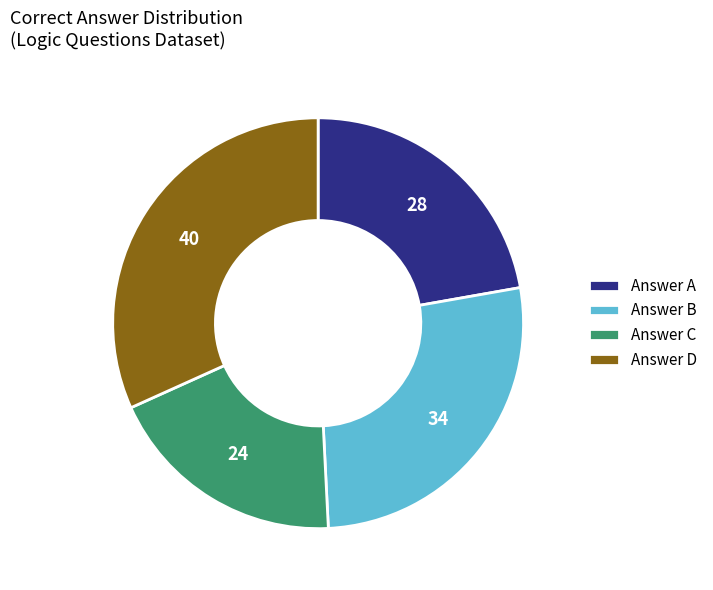

Count the number of slices in the pie.

4